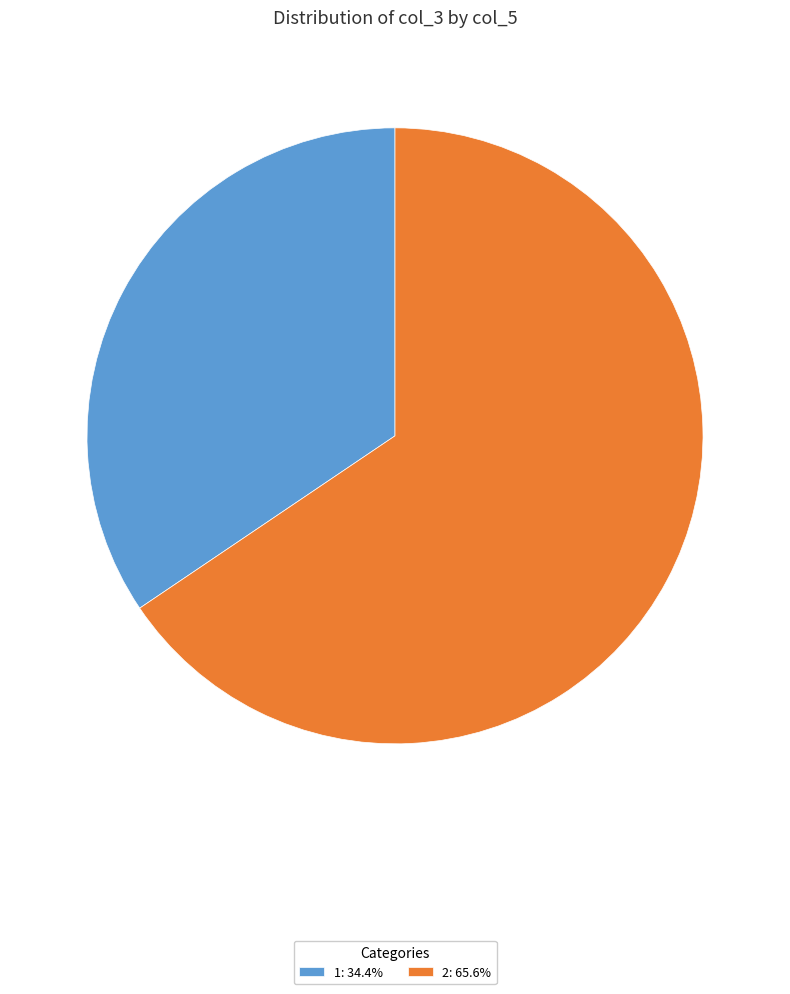

Does any single category account for the majority?

Yes